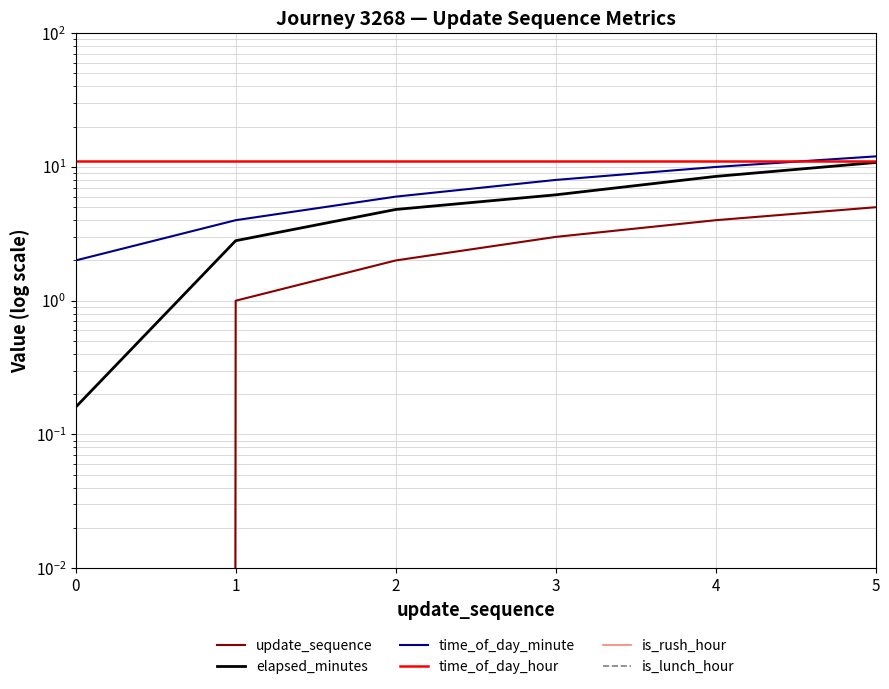

True or false: time_of_day_minute and time_of_day_hour cross at least once.

True